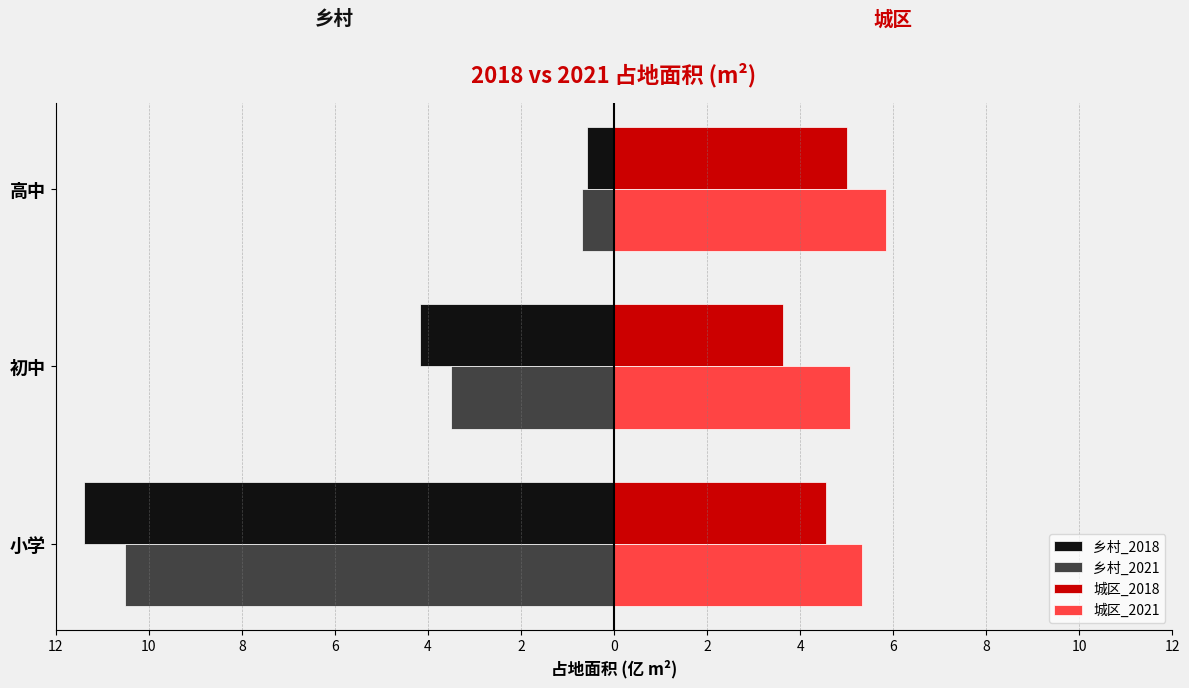

What are all the series names shown in the legend?

乡村_2018, 乡村_2021, 城区_2018, 城区_2021